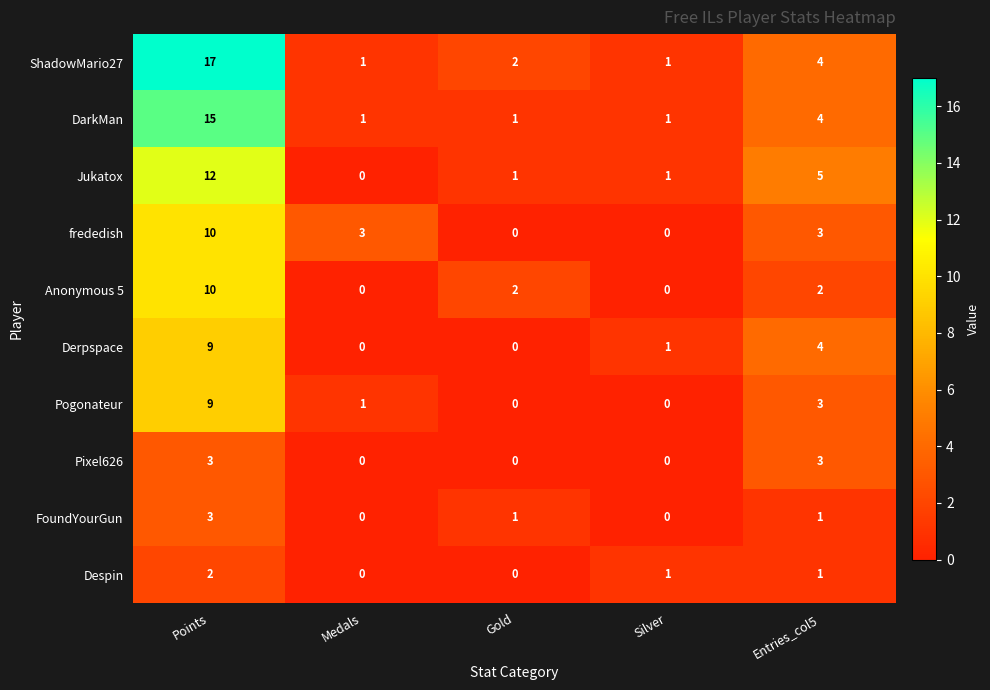

The Despin series shows 3 at Points. True or false?

False